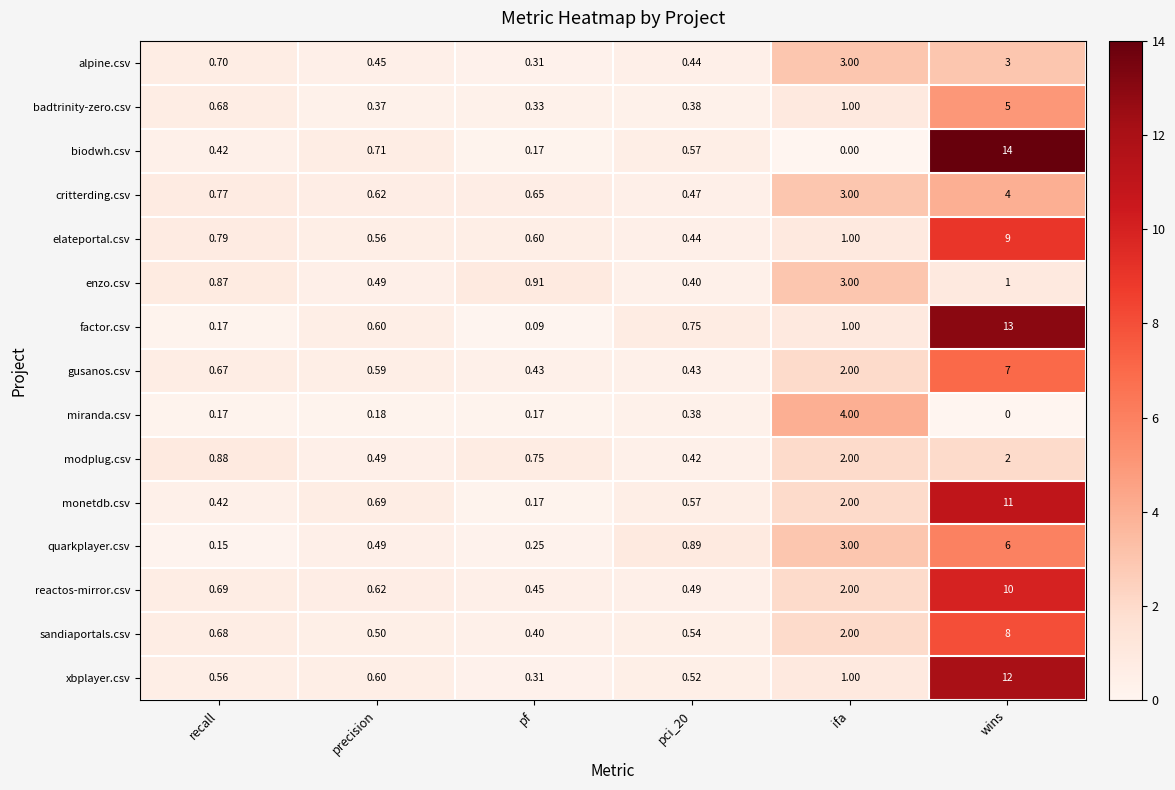

Is the value of sandiaportals.csv at wins greater than the value of factor.csv at precision?

Yes